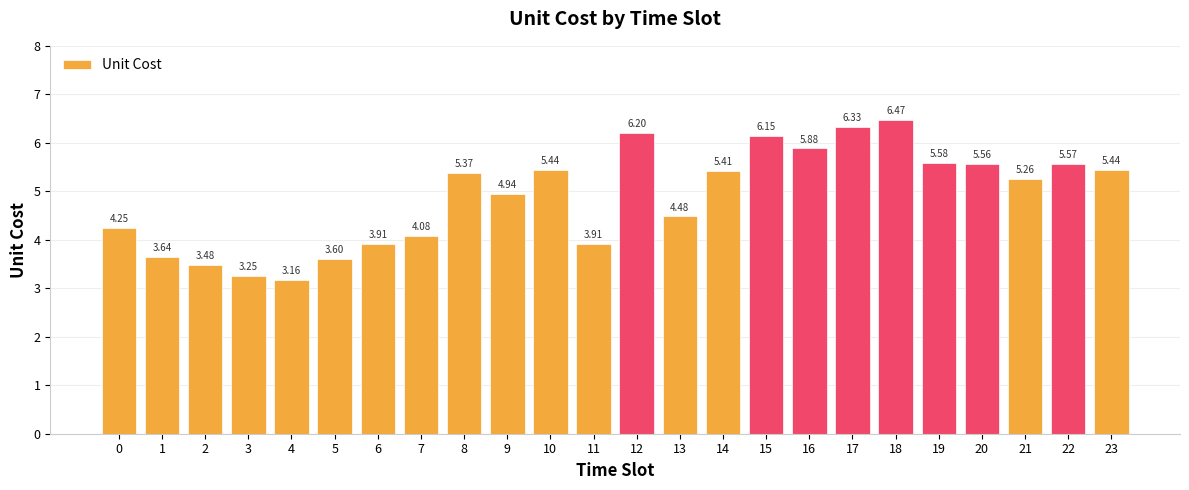

What is the difference between the values at 22 and 16?

0.3